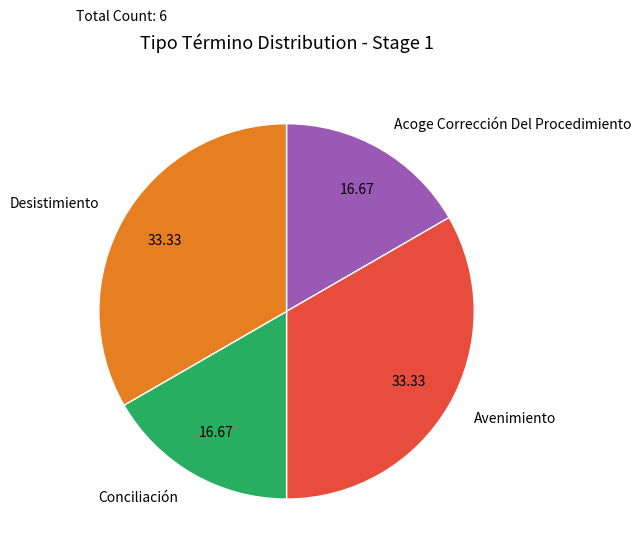

Between Acoge Corrección Del Procedimiento and Avenimiento, which is larger?

Avenimiento